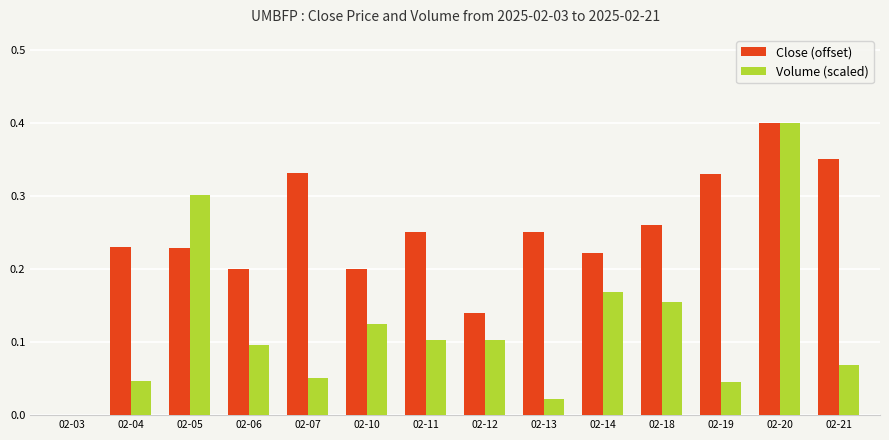

How many groups of bars are there?

14